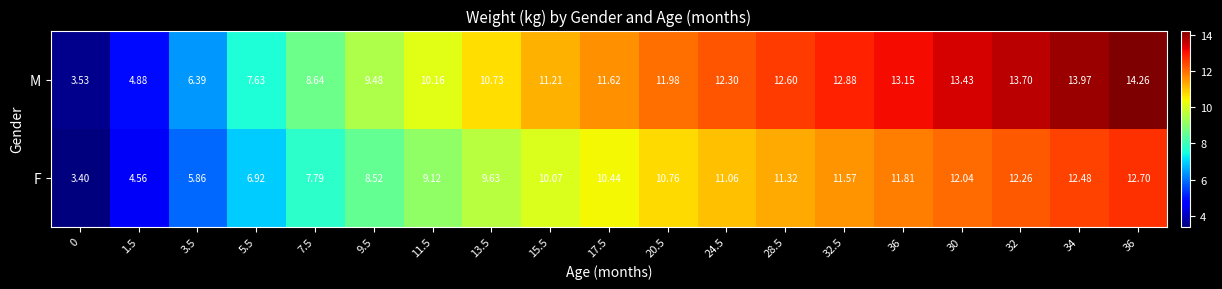

How many distinct data groups are displayed?

2